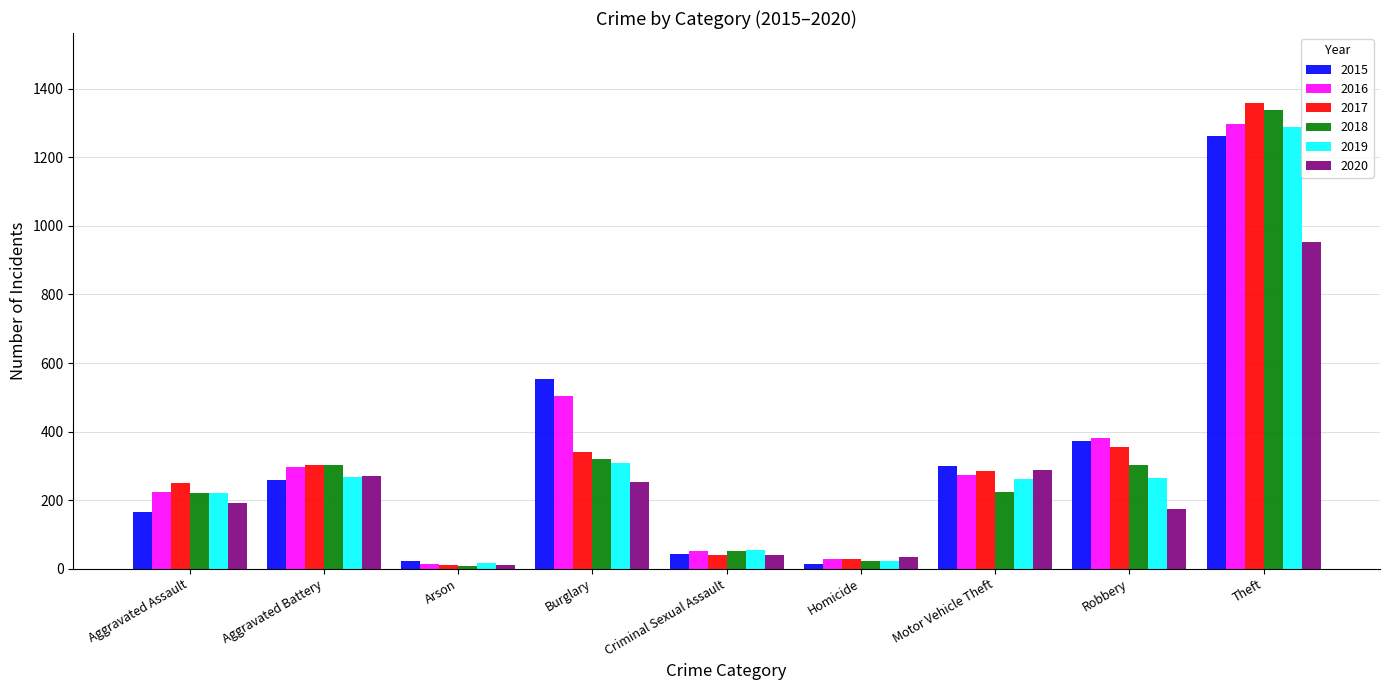

What is the label of the 3rd bar from the left?

Arson